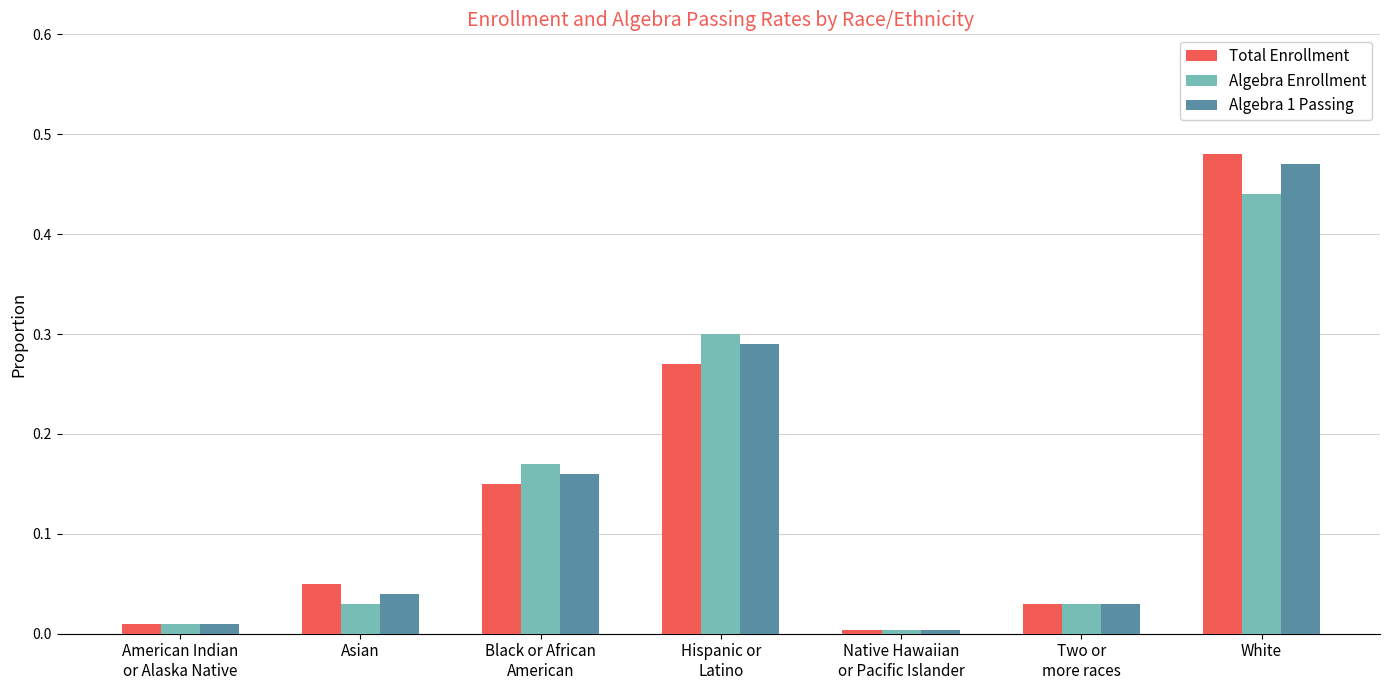

Which category has the highest value across all series?

White